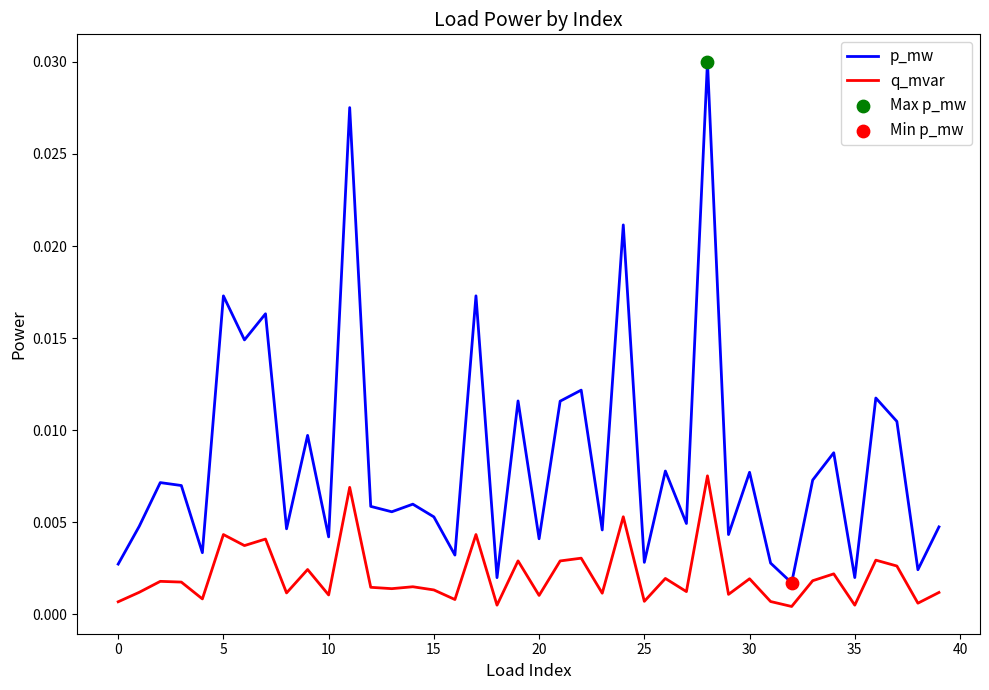

Which series has the largest total across all categories?

p_mw